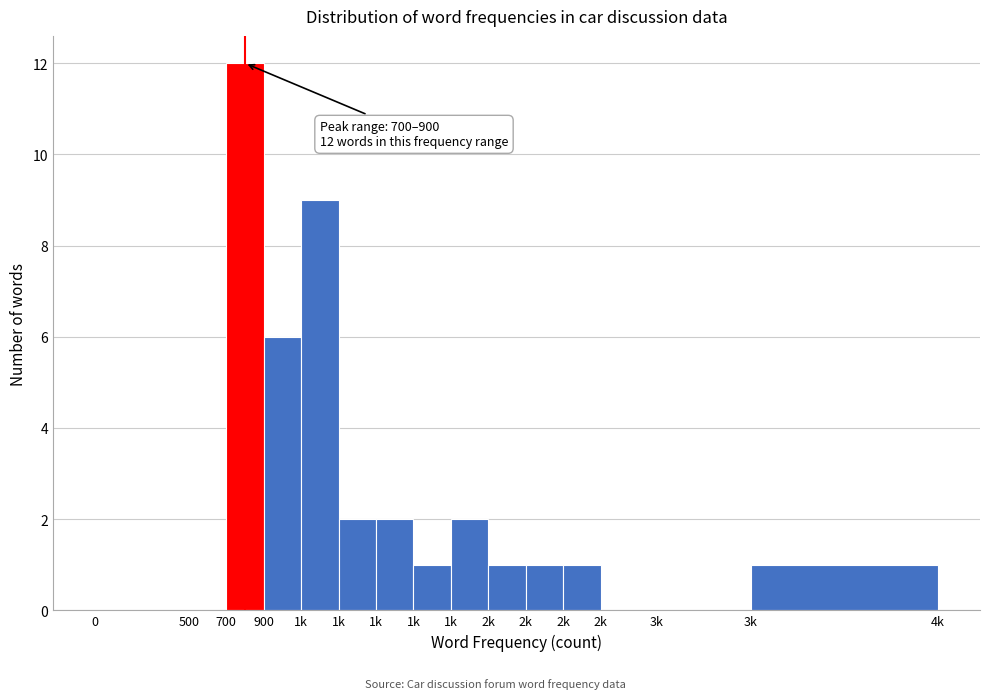

Are the bars horizontal?

No